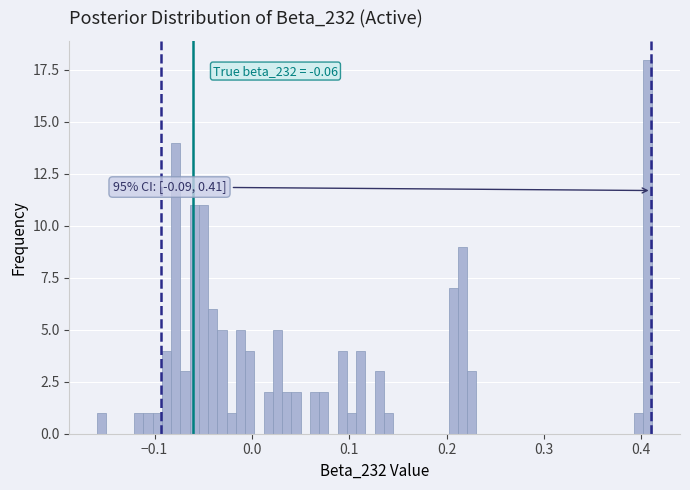

Read against the x-axis, roughly where is the centre of the tallest bar?

0.41